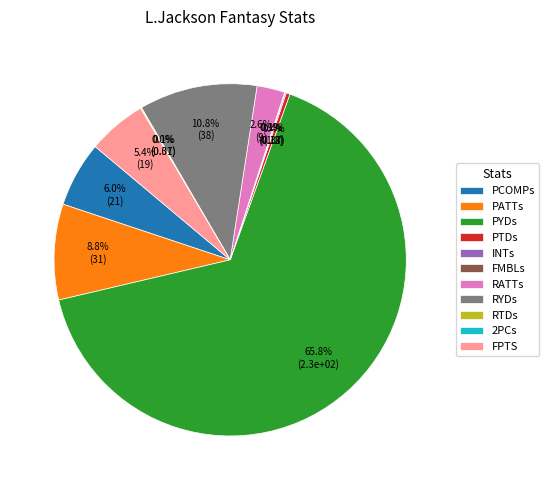

To the nearest percent, what is the difference between the RYDs and PCOMPs slice percentages?

5%